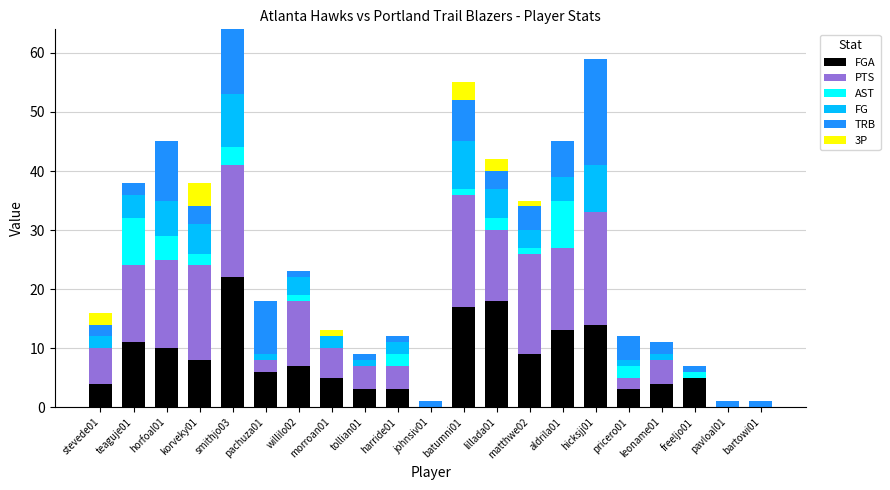

How many categories are shown in the chart?

21